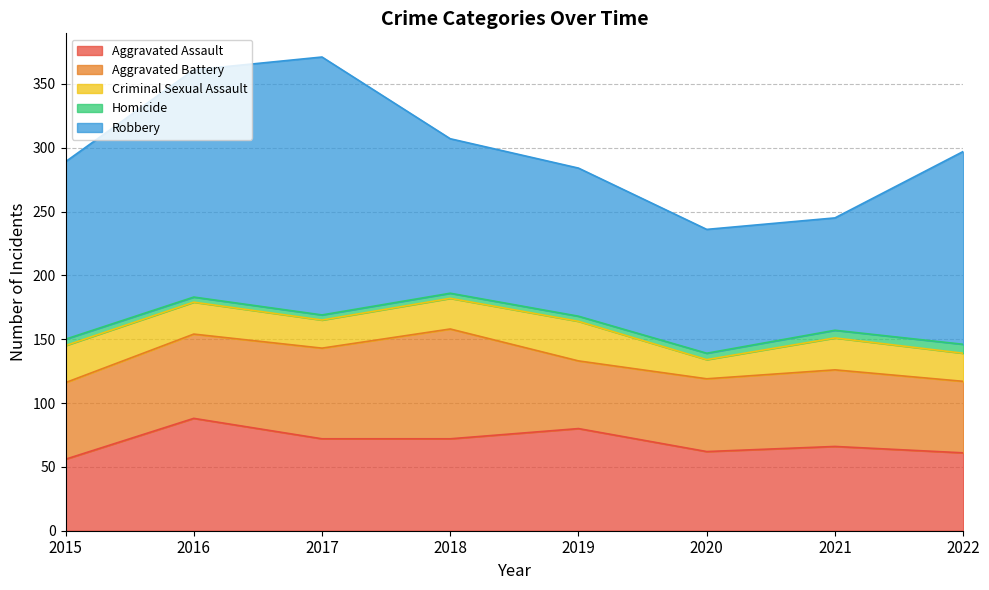

Which series has the widest spread of values?

Robbery